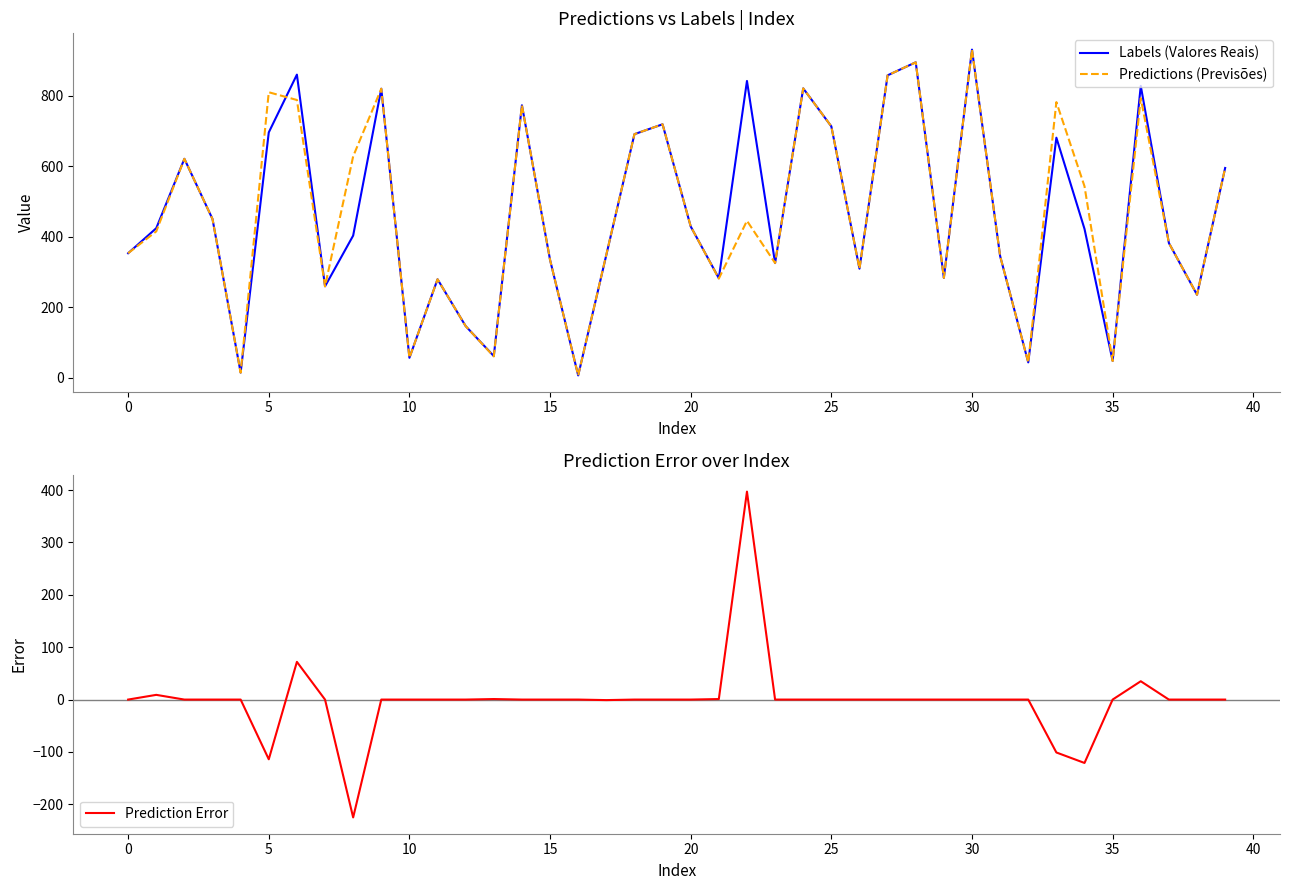

How many data points in Predictions (Previsões) are less than 429?

20